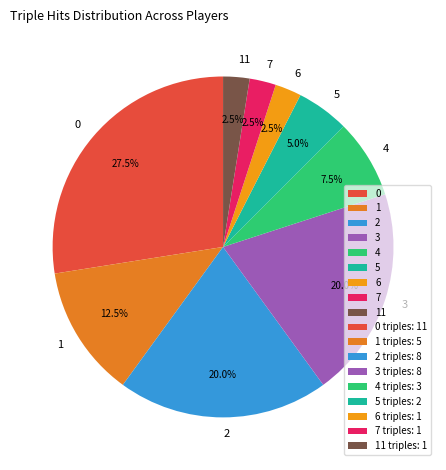

Does any single category account for the majority?

No